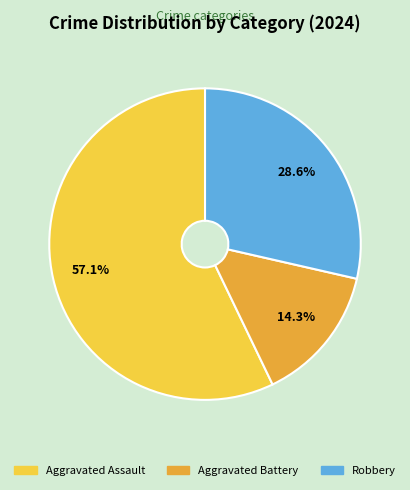

What percentage do Aggravated Assault and Robbery together represent?

85.7%